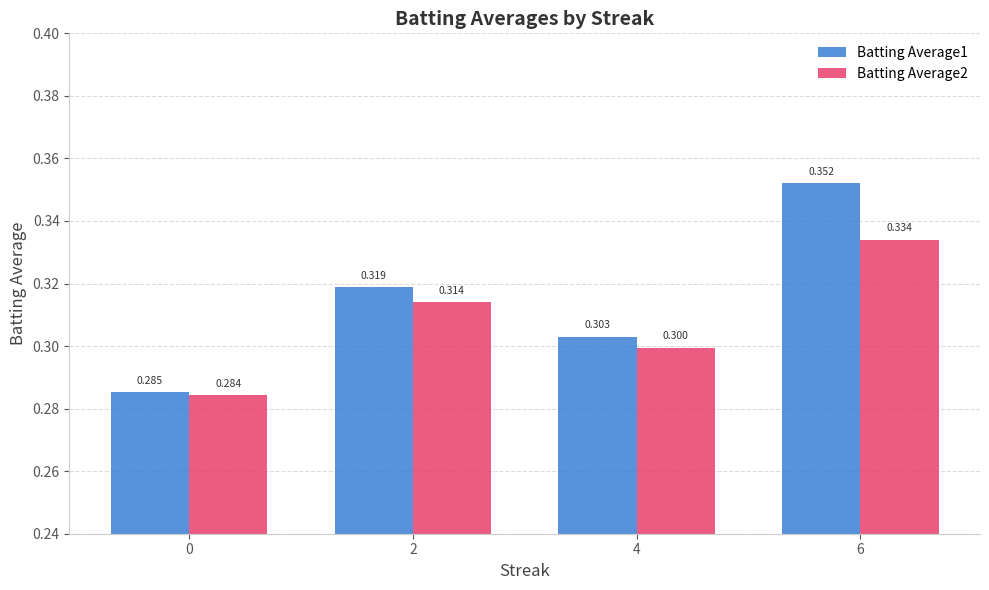

What is the smallest value displayed?

0.3